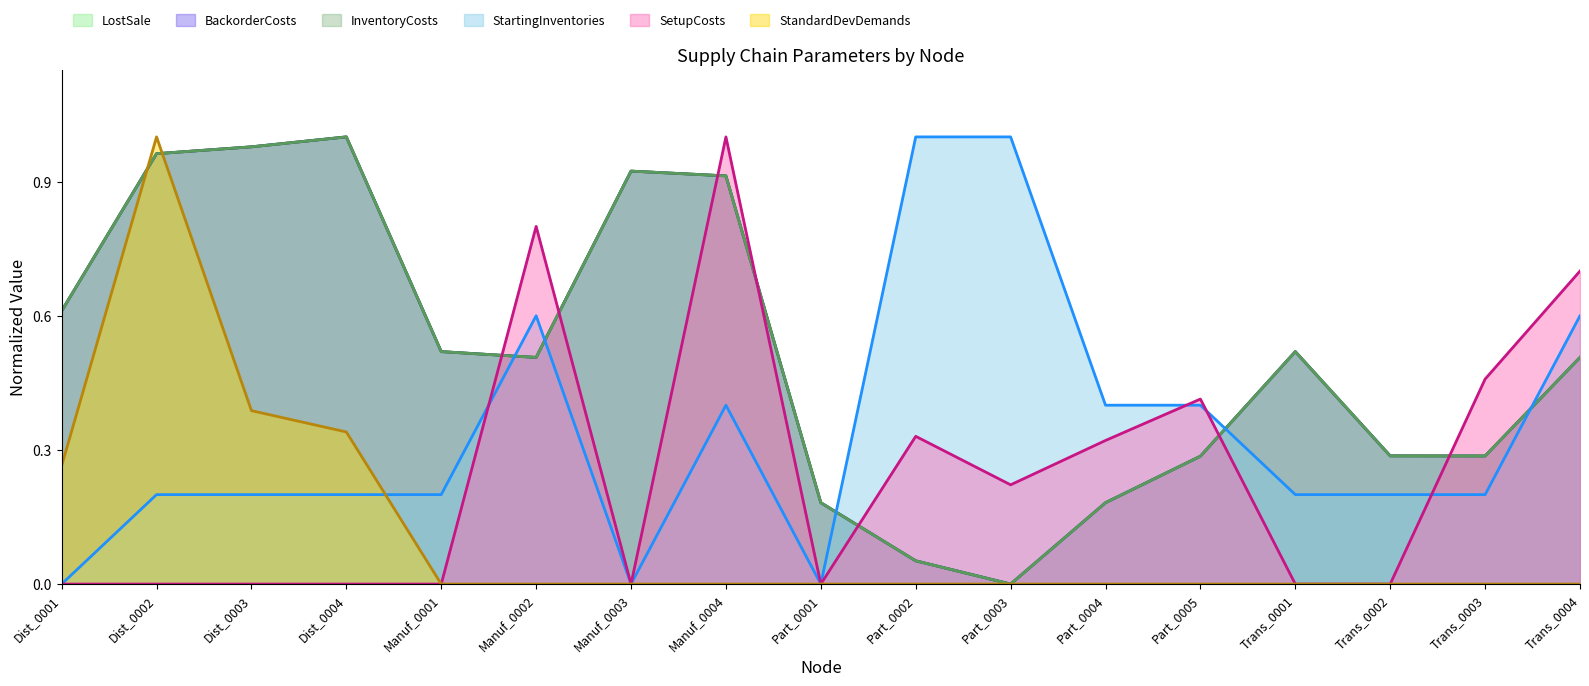

Count the SetupCosts values in the range 0 to 1.

17